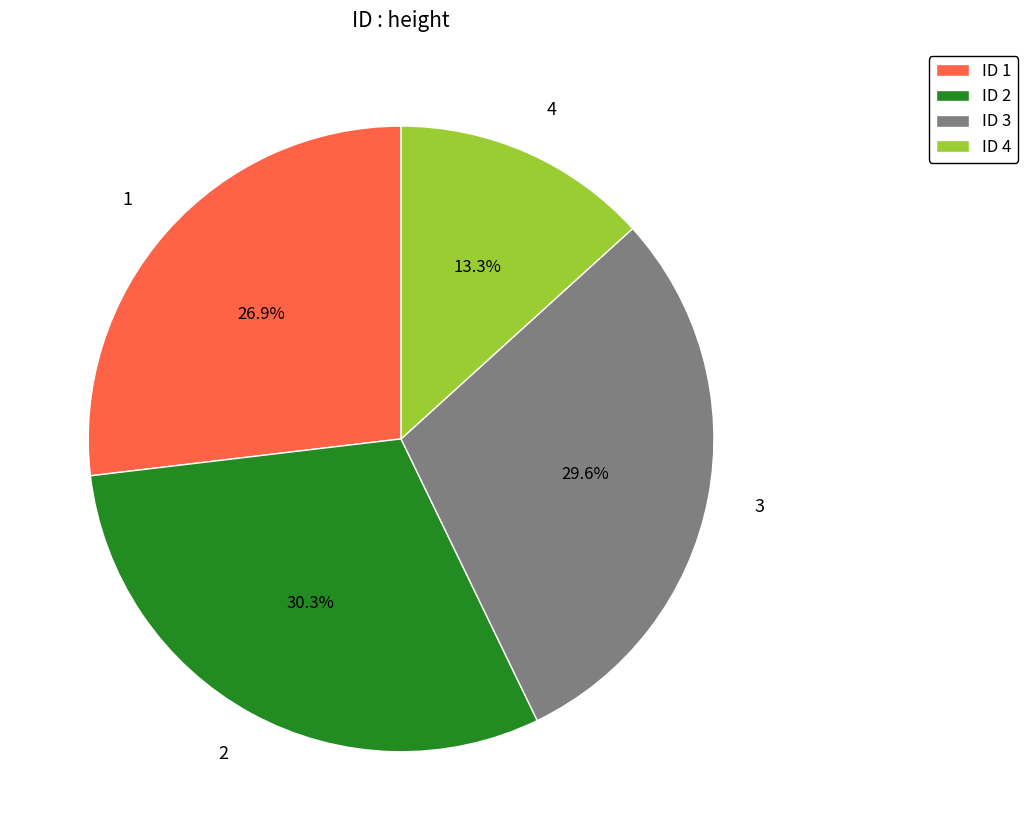

To the nearest percent, what portion does 1 represent?

27%